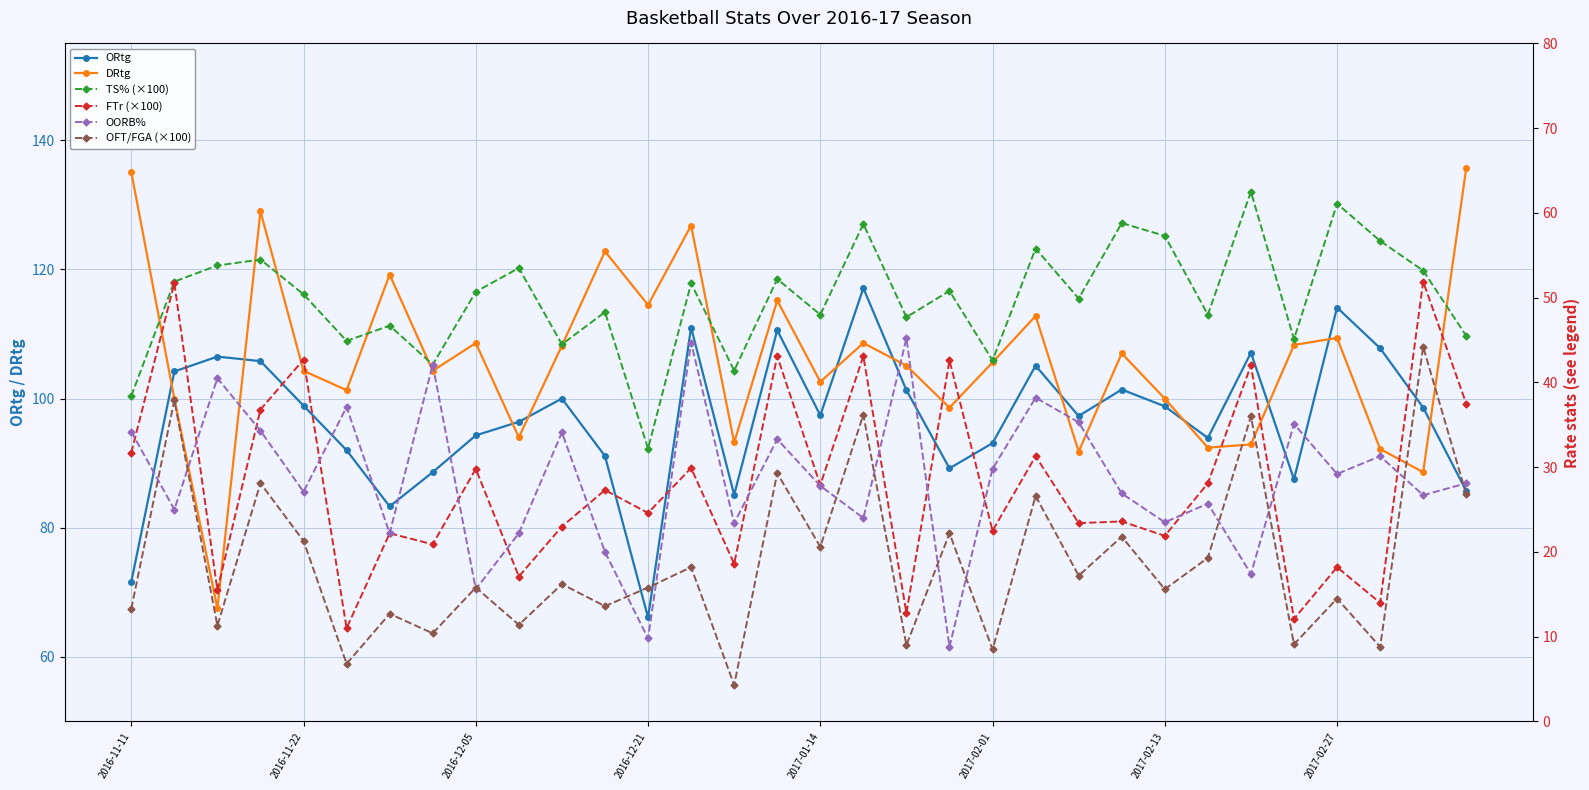

Which series has the largest total across all categories?

DRtg